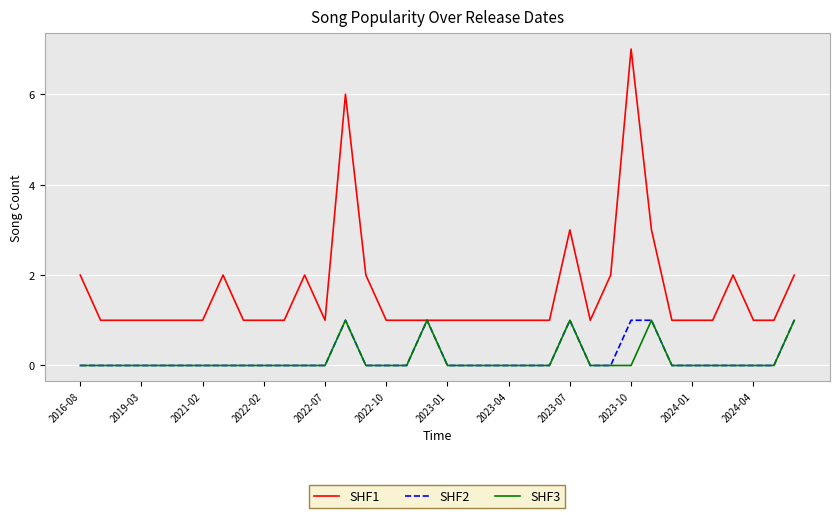

What is the maximum value for SHF3?

1